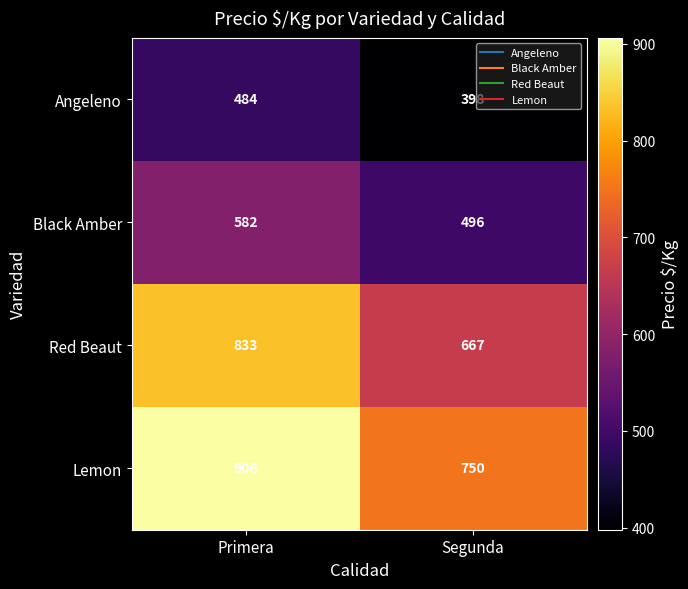

Is it true that Red Beaut equals 667 at Segunda?

True